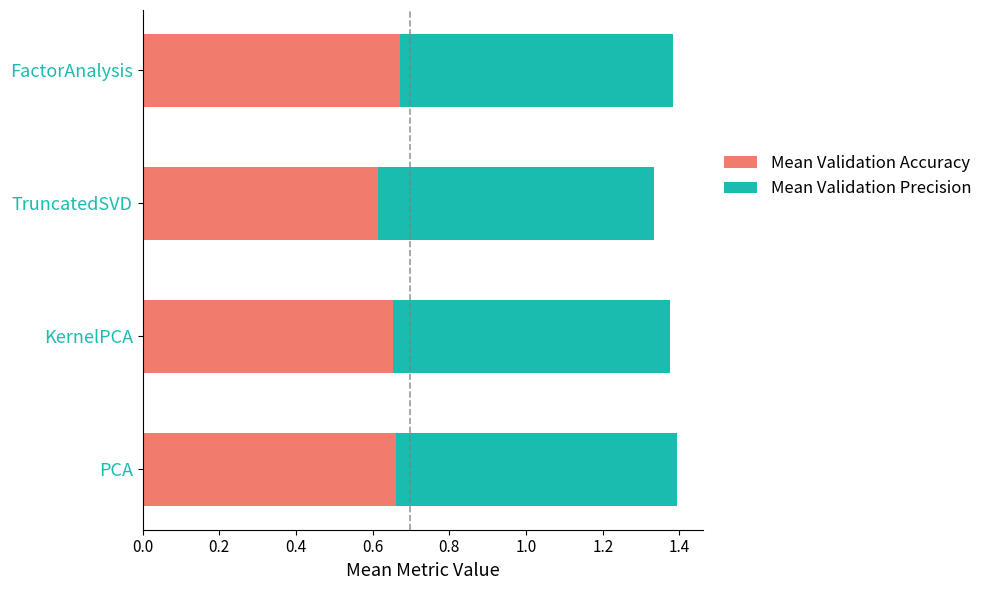

What is the sum of all Mean Validation Accuracy values?

2.6